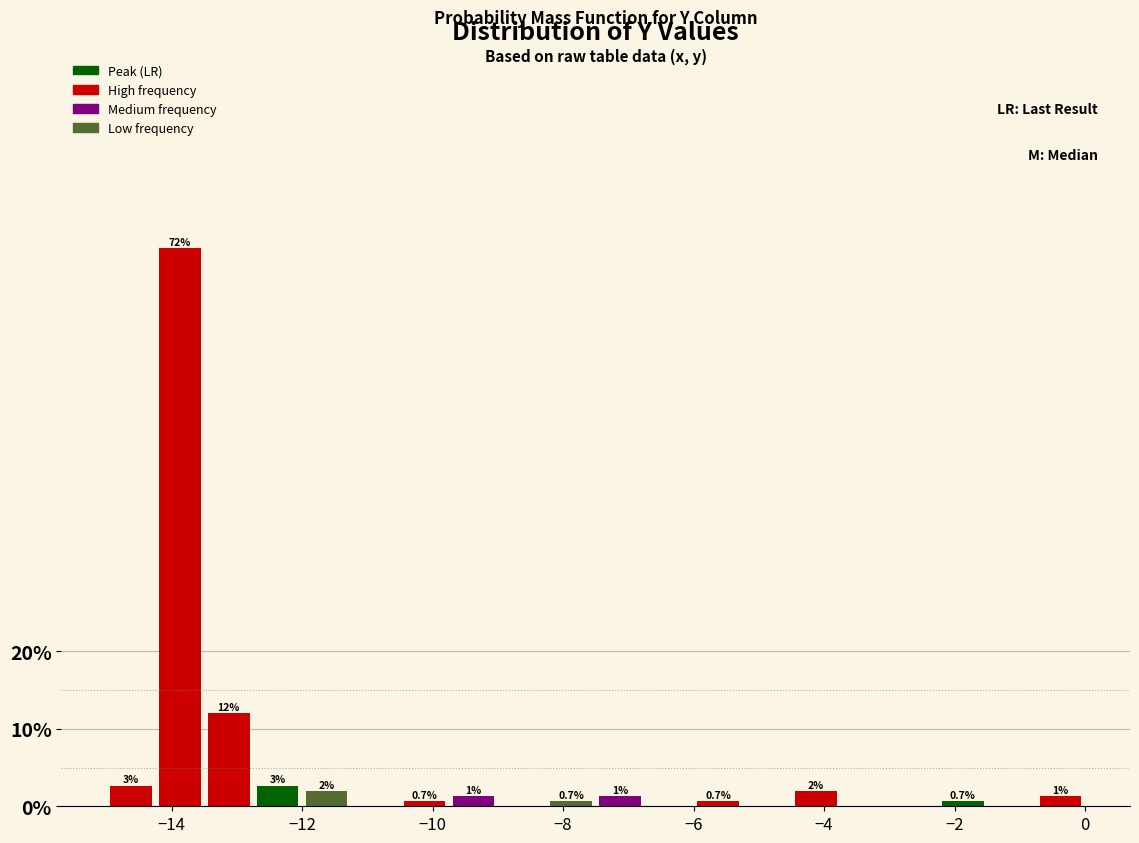

Around what value on the x-axis is the tallest bar? Give the approximate position of its centre, as read against the axis.

-13.8